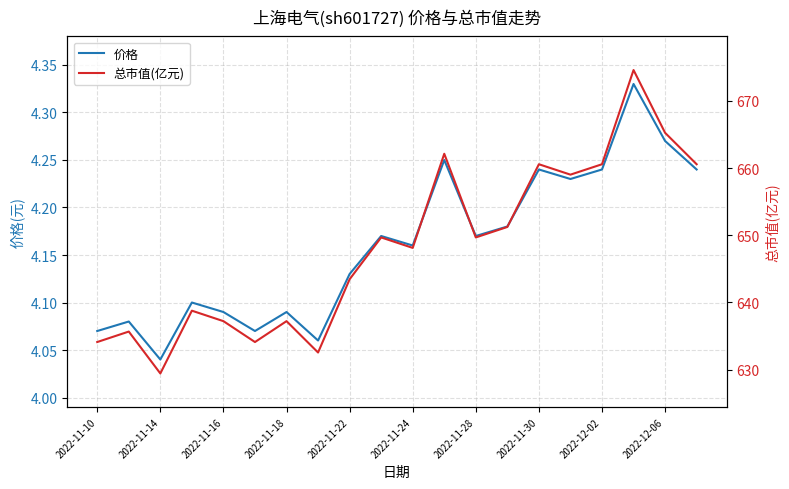

The 价格 series shows 1.9 at 2022-11-28. True or false?

False